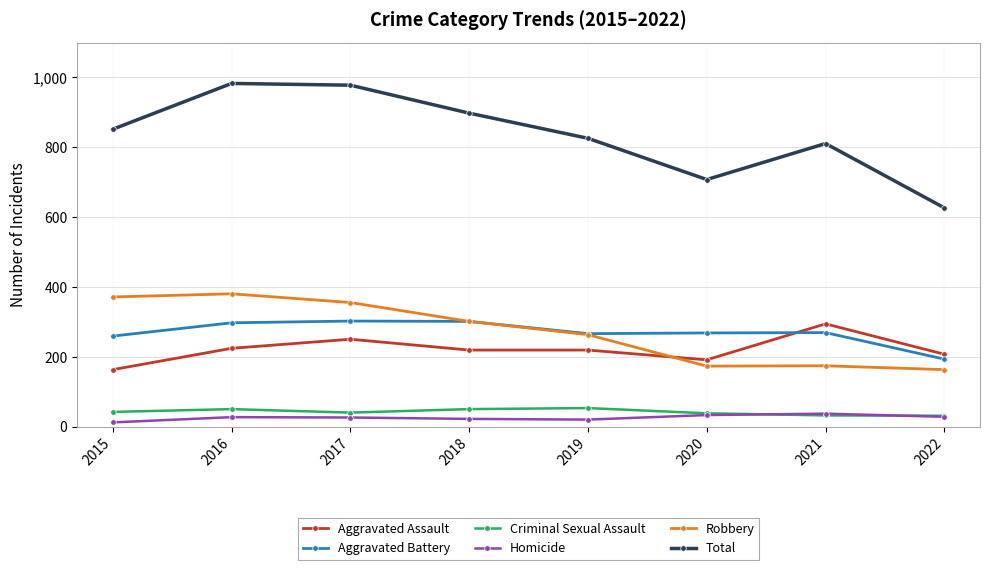

Which series has the widest spread of values?

Total